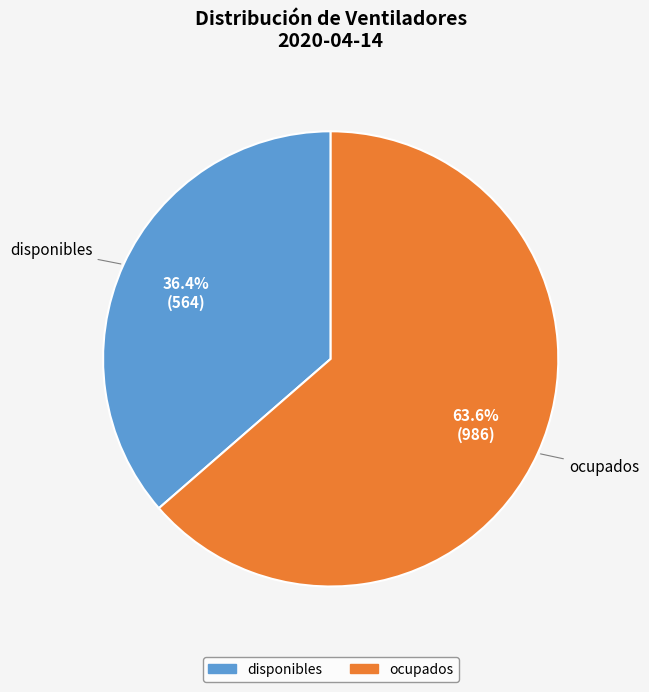

How many slices are in this pie chart?

2